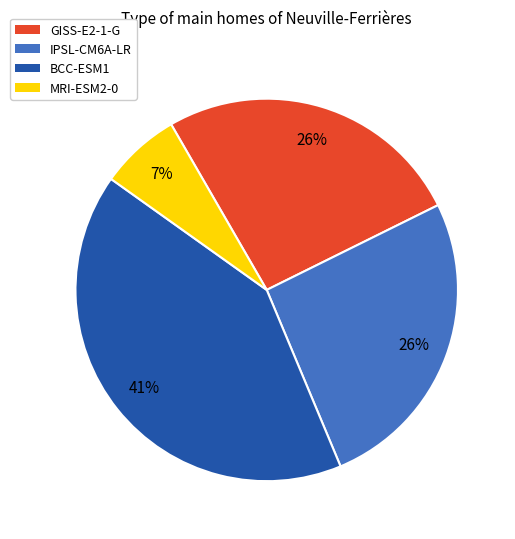

To the nearest percent, what percentage of the pie is BCC-ESM1?

41%